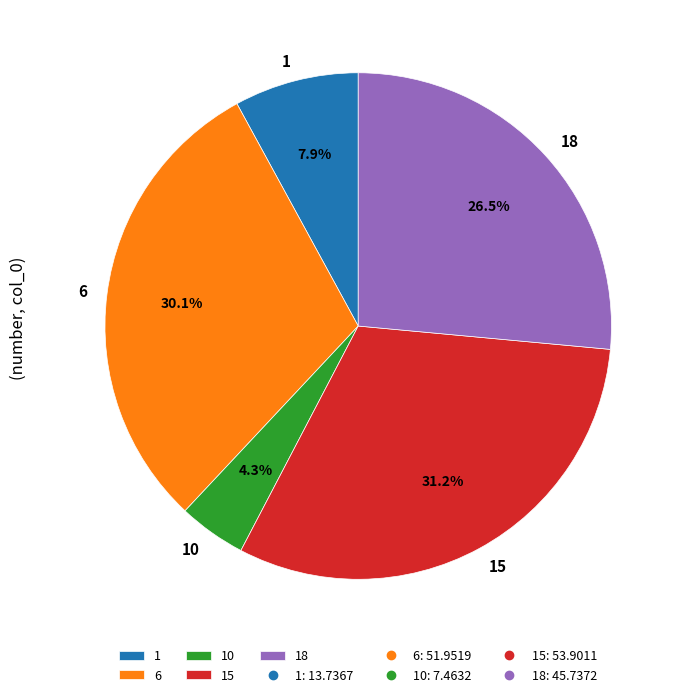

How many segments does this pie chart have?

5